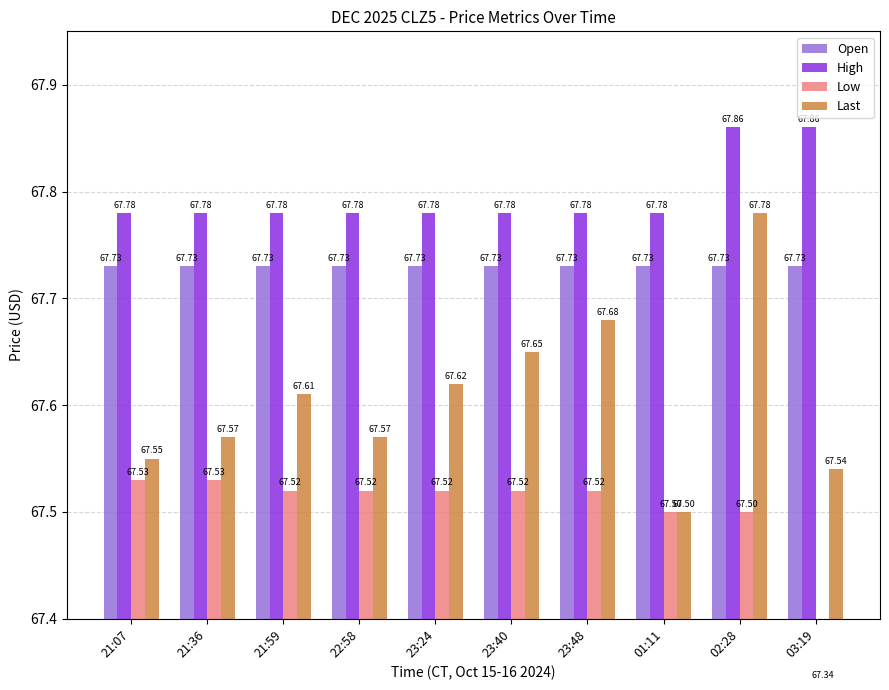

Is the value of Open at 02:28 greater than the value of Low at 23:40?

Yes